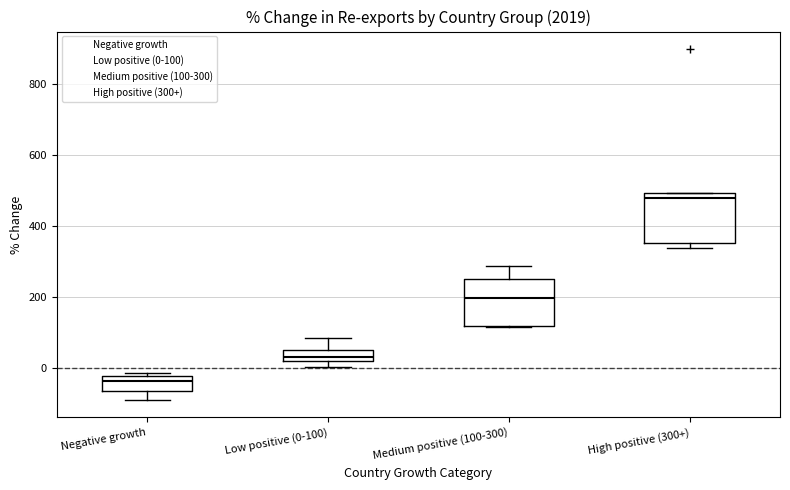

Which box's median line is the lowest?

Negative growth